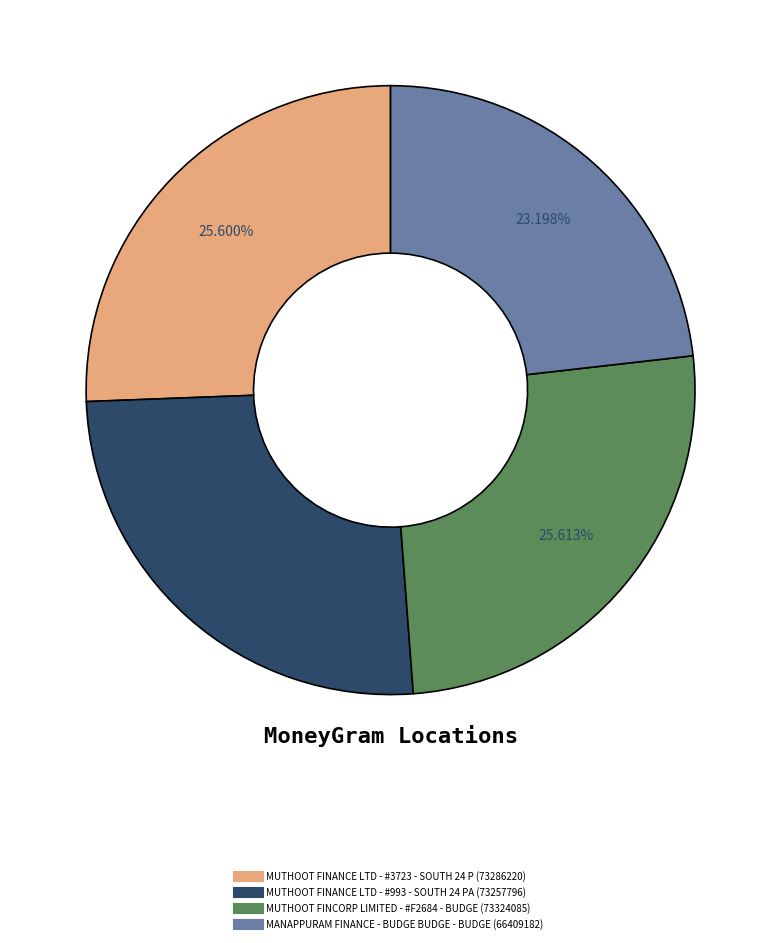

How many segments does this pie chart have?

4